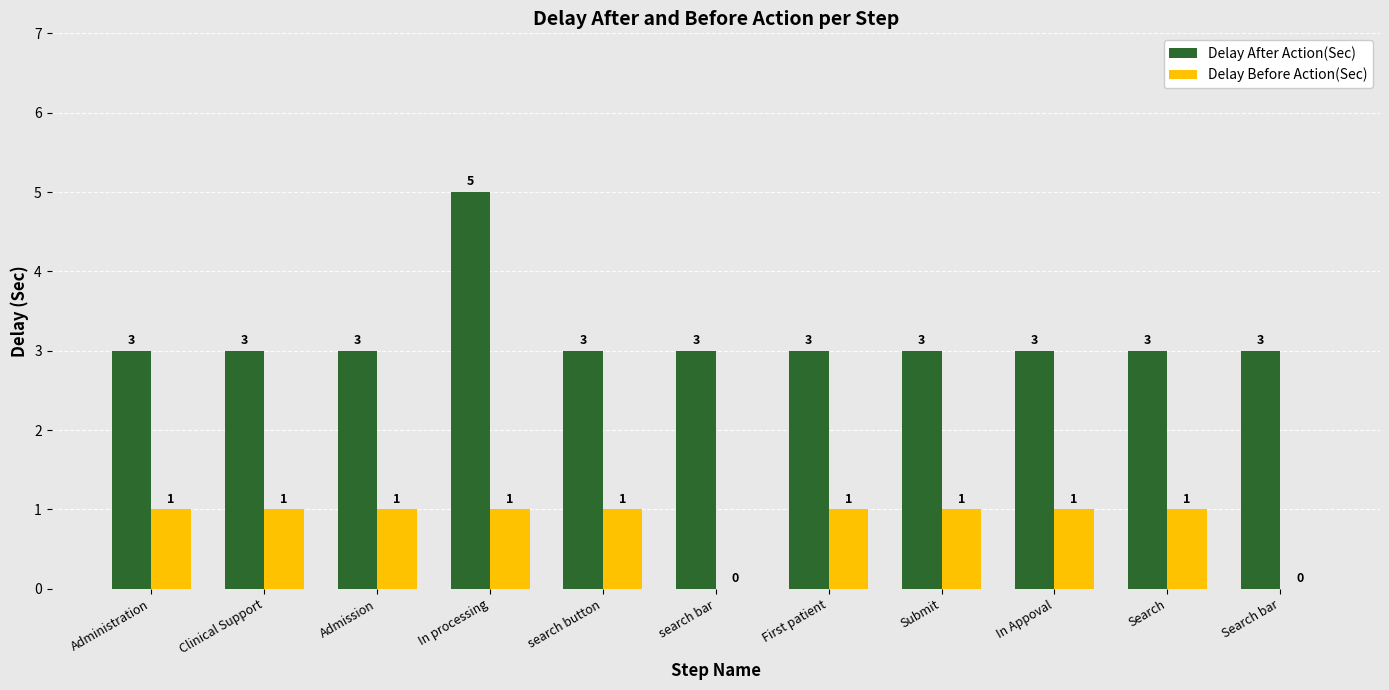

Reading right to left, list all the values displayed in this chart.

Delay After Action(Sec): Search bar=3	Search=3	In Appoval=3	Submit=3	First patient=3	search bar=3	search button=3	In processing=5	Admission=3	Clinical Support=3	Administration=3
Delay Before Action(Sec): Search bar=0	Search=1	In Appoval=1	Submit=1	First patient=1	search bar=0	search button=1	In processing=1	Admission=1	Clinical Support=1	Administration=1